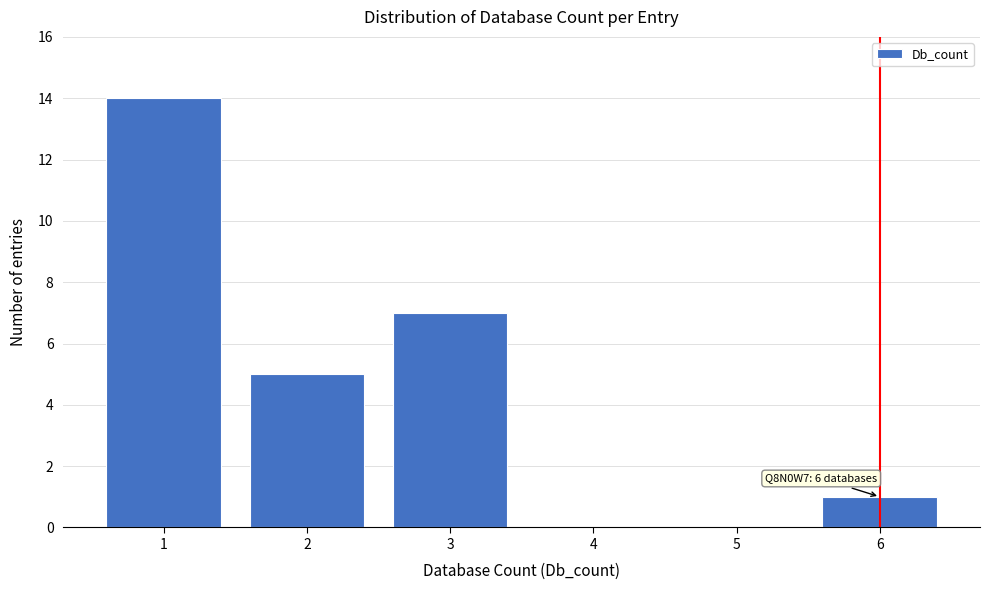

Which range on the x-axis has the tallest bar?

0.5 to 1.5